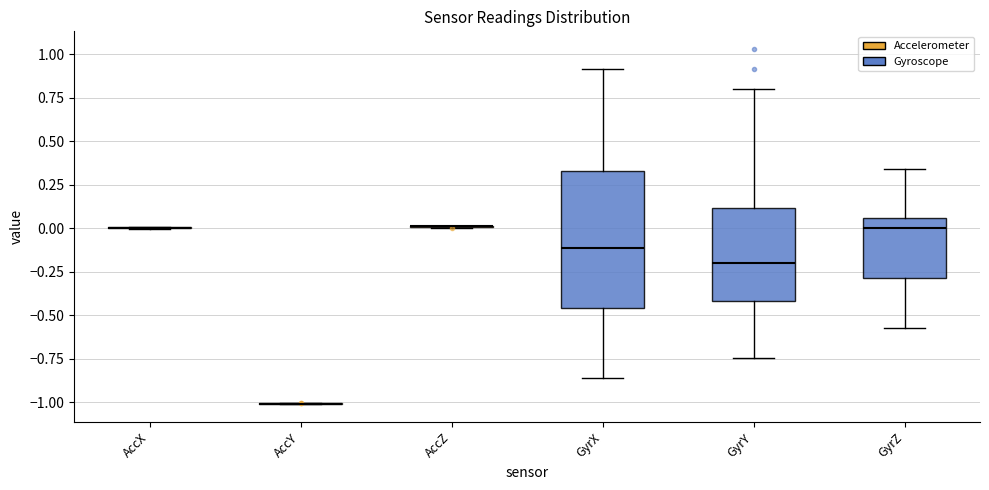

Where is the upper edge of the box for GyrX on the y-axis? The values are not printed on the chart, so give them approximately, as read against the axis.

0.35